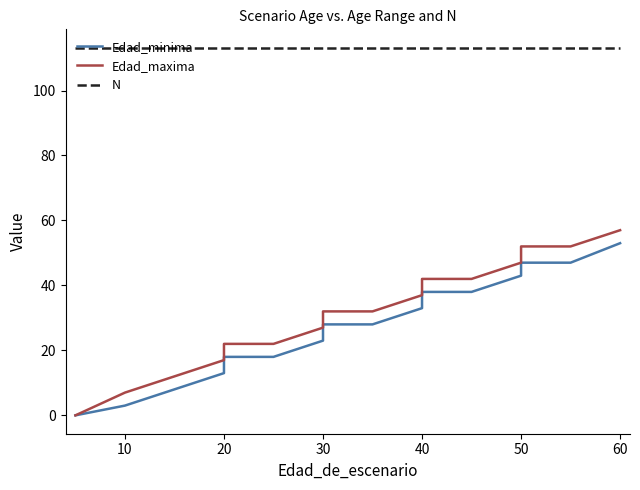

Which series has the widest spread of values?

Edad_maxima